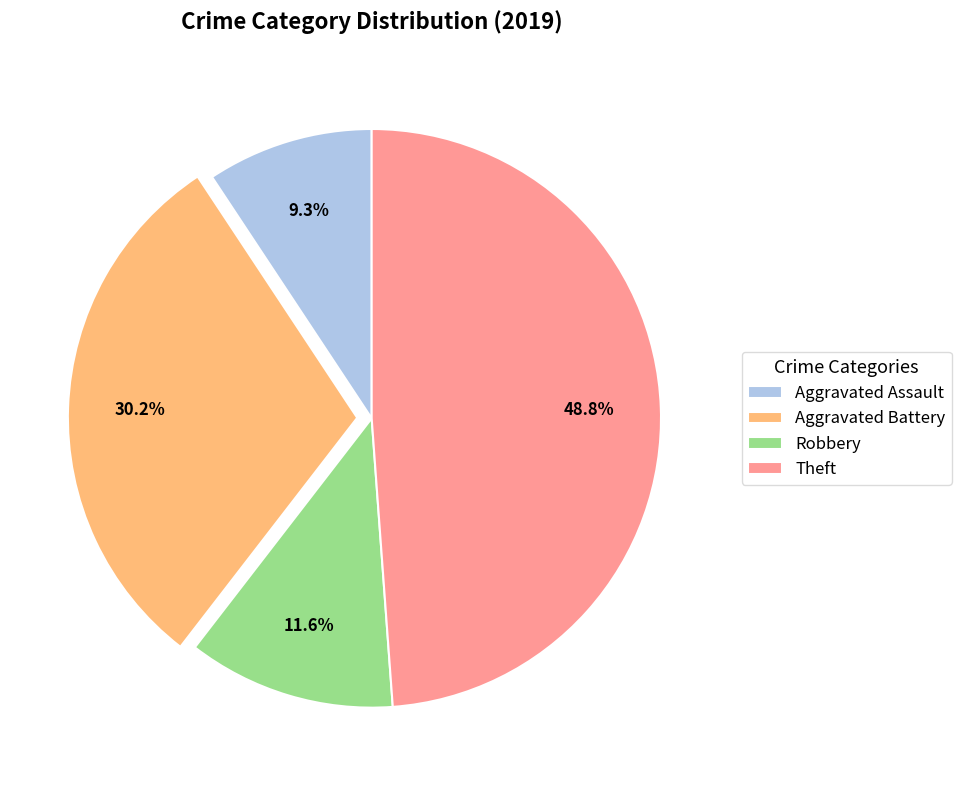

What is the smallest slice in the pie chart?

Aggravated Assault